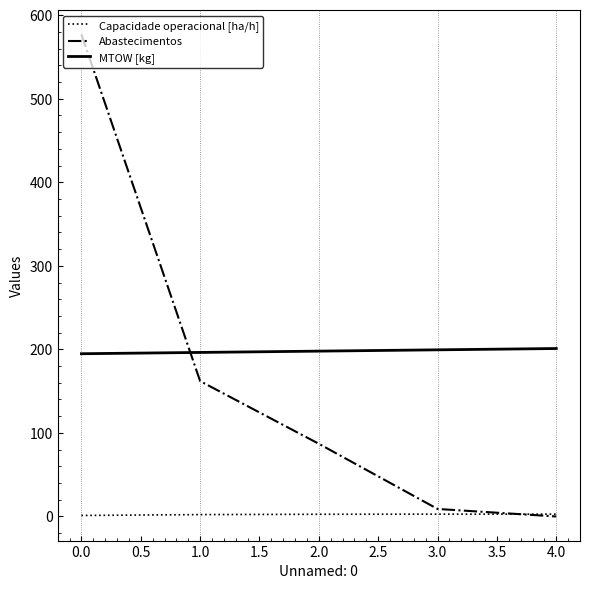

True or false: MTOW [kg] has a value of 194.8 at 0.0.

True